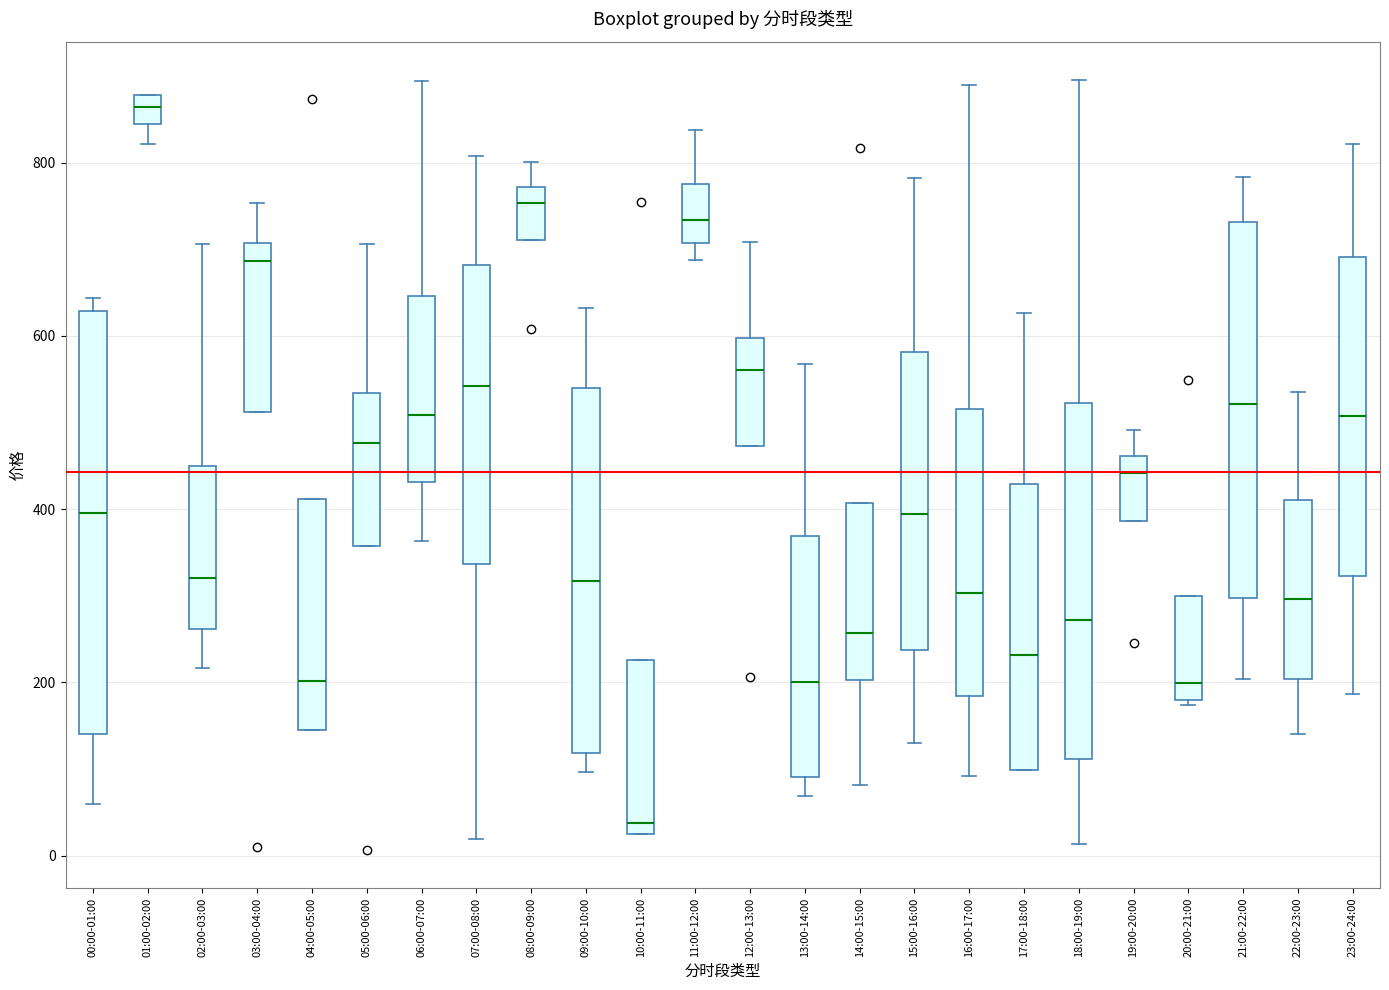

Reading left to right, transcribe this box plot: for each box, give where its median line is, the range the box spans, and where its two whiskers end, as read against the y-axis. The values are not printed on the chart, so give them approximately, as read against the axis.

00:00-01:00: median 400, box 140 to 620, whiskers 60 to 640
01:00-02:00: median 860, box 840 to 880, whiskers 820 to 880
02:00-03:00: median 320, box 260 to 440, whiskers 220 to 700
03:00-04:00: median 680, box 520 to 700, whiskers 520 to 760
04:00-05:00: median 200, box 140 to 420, whiskers 140 to 420
05:00-06:00: median 480, box 360 to 540, whiskers 360 to 700
06:00-07:00: median 500, box 440 to 640, whiskers 360 to 900
07:00-08:00: median 540, box 340 to 680, whiskers 20 to 800
08:00-09:00: median 760, box 720 to 780, whiskers 720 to 800
09:00-10:00: median 320, box 120 to 540, whiskers 100 to 640
10:00-11:00: median 40, box 20 to 220, whiskers 20 to 220
11:00-12:00: median 740, box 700 to 780, whiskers 680 to 840
12:00-13:00: median 560, box 480 to 600, whiskers 480 to 700
13:00-14:00: median 200, box 100 to 360, whiskers 60 to 560
14:00-15:00: median 260, box 200 to 400, whiskers 80 to 400
15:00-16:00: median 400, box 240 to 580, whiskers 120 to 780
16:00-17:00: median 300, box 180 to 520, whiskers 100 to 880
17:00-18:00: median 240, box 100 to 420, whiskers 100 to 620
18:00-19:00: median 280, box 120 to 520, whiskers 20 to 900
19:00-20:00: median 440, box 380 to 460, whiskers 380 to 500
20:00-21:00: median 200, box 180 to 300, whiskers 180 (just below the box's lower edge) to 300
21:00-22:00: median 520, box 300 to 740, whiskers 200 to 780
22:00-23:00: median 300, box 200 to 420, whiskers 140 to 540
23:00-24:00: median 500, box 320 to 700, whiskers 180 to 820